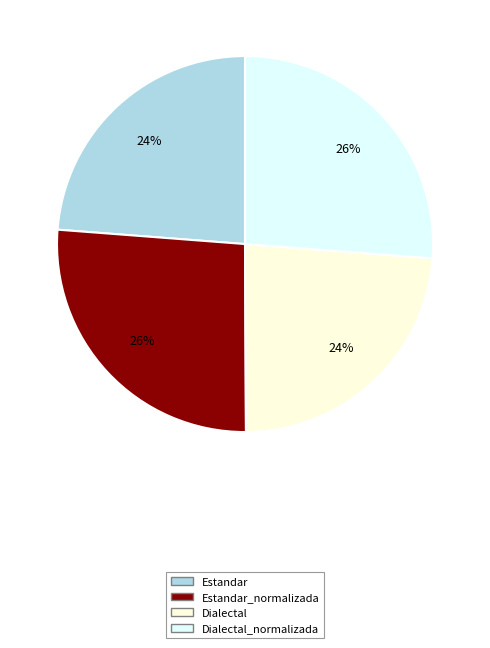

Does any single category account for the majority?

No